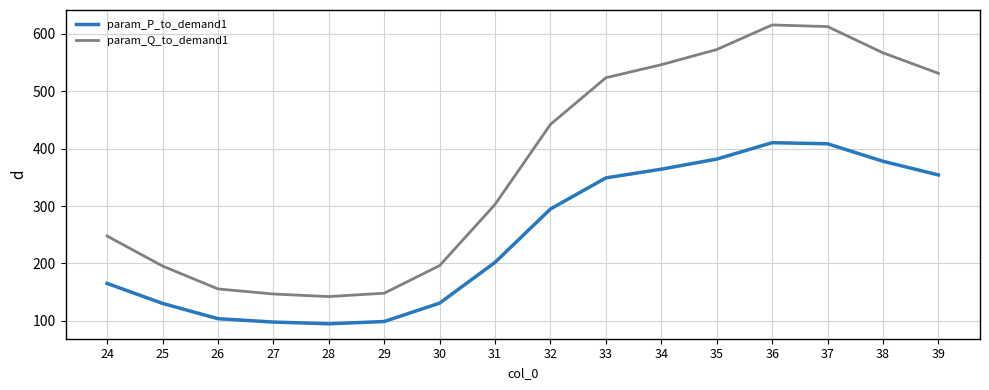

What are all the series names shown in the legend?

param_P_to_demand1, param_Q_to_demand1